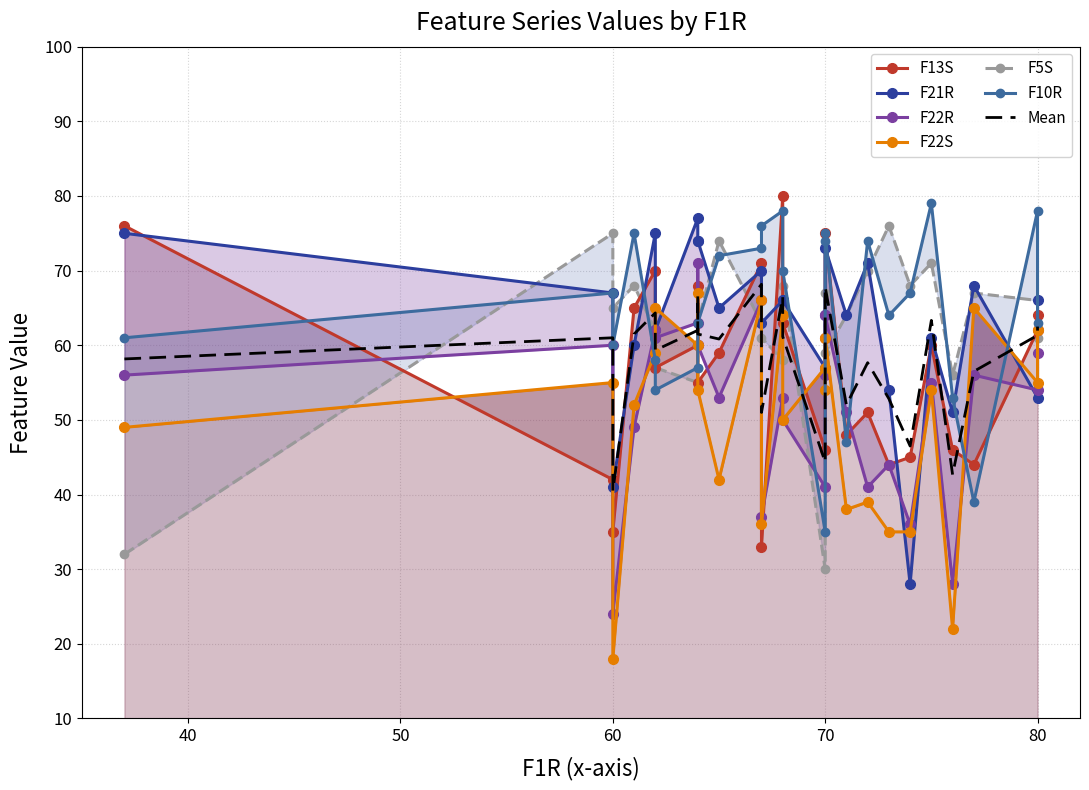

True or false: F5S and F22R cross at least once.

True